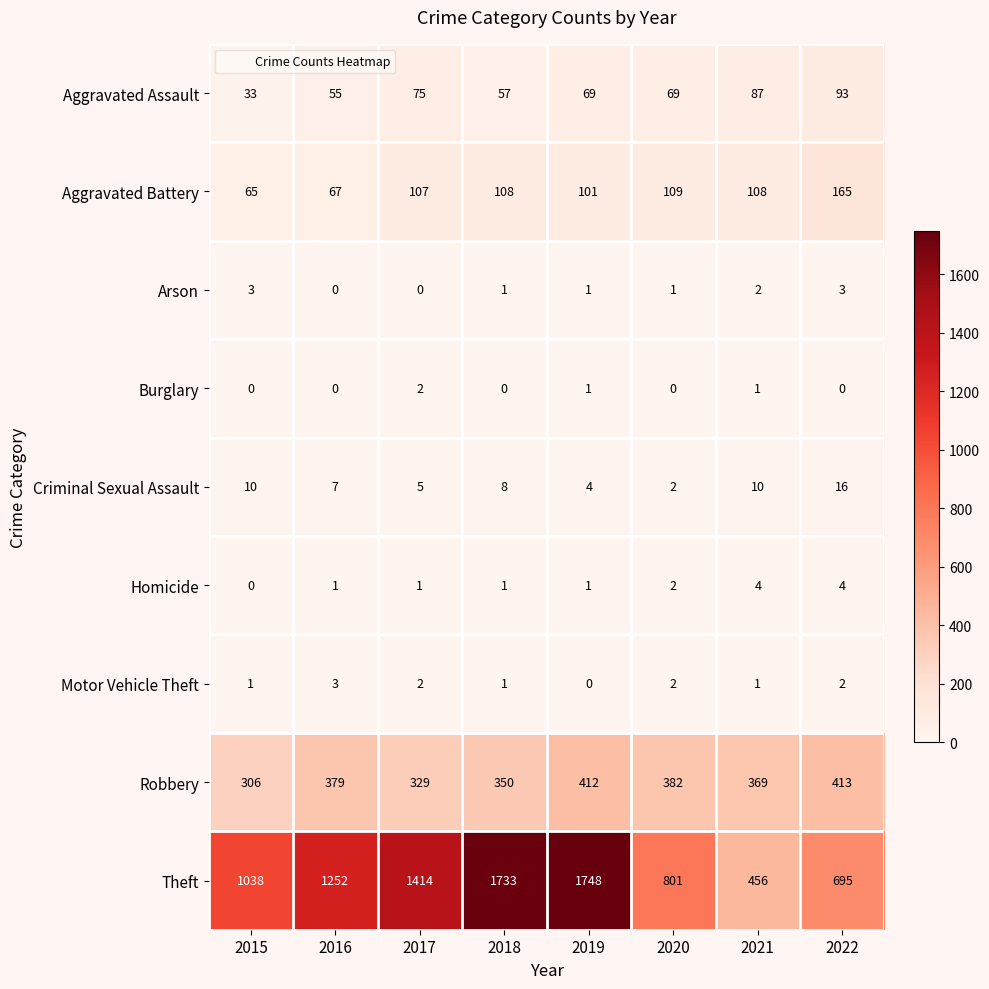

What is the sum of all Burglary values?

4